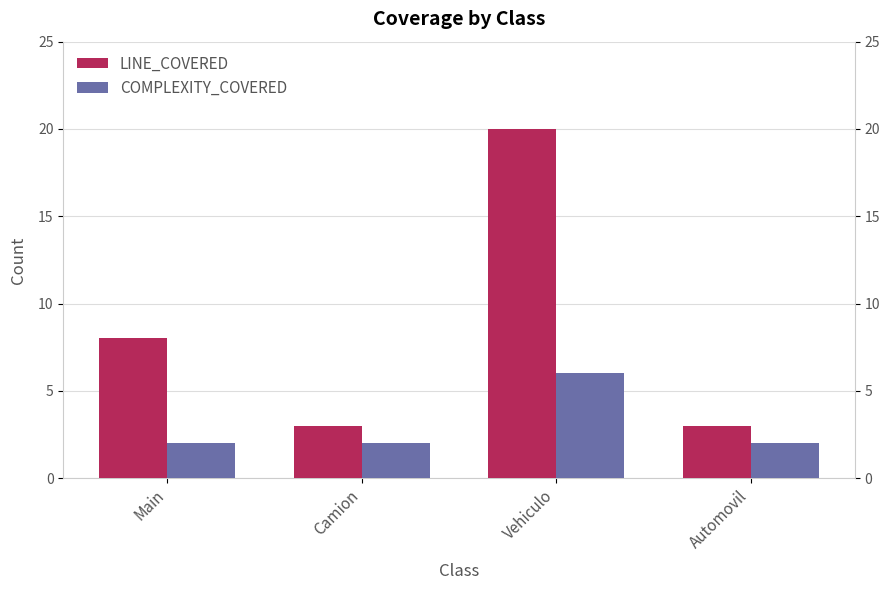

What is the approximate value of COMPLEXITY_COVERED at Vehiculo?

6